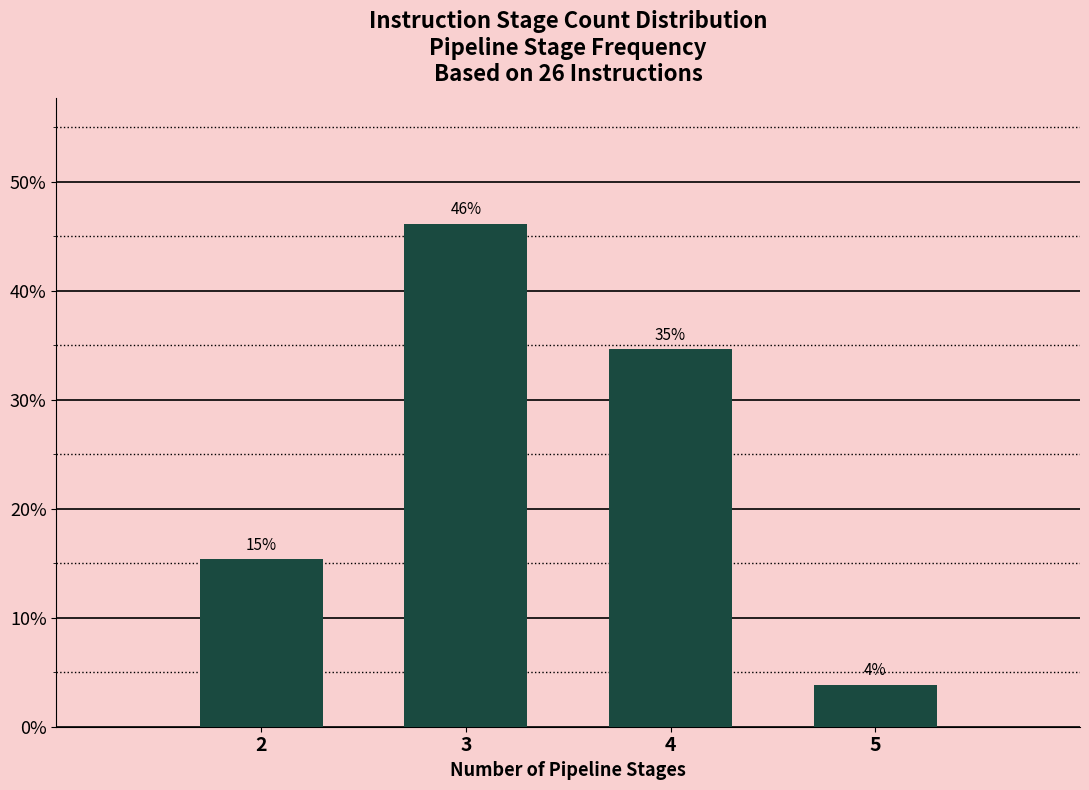

Does the chart contain any negative values?

No